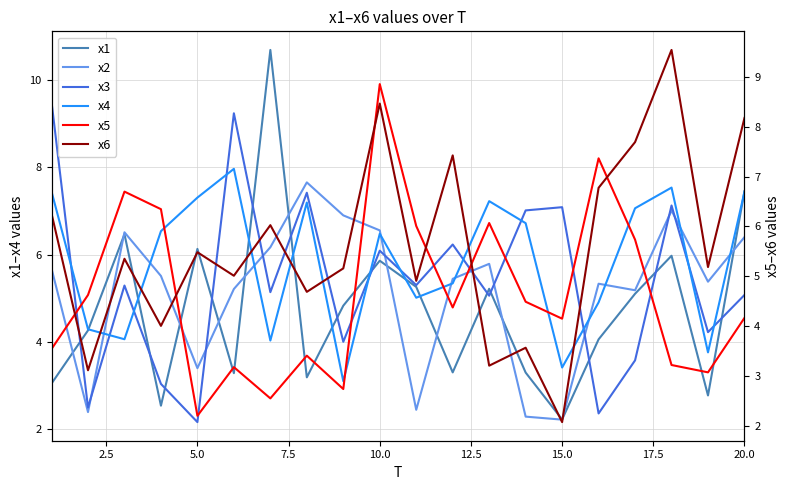

True or false: x6 has a value of 12.0 at 15.

False